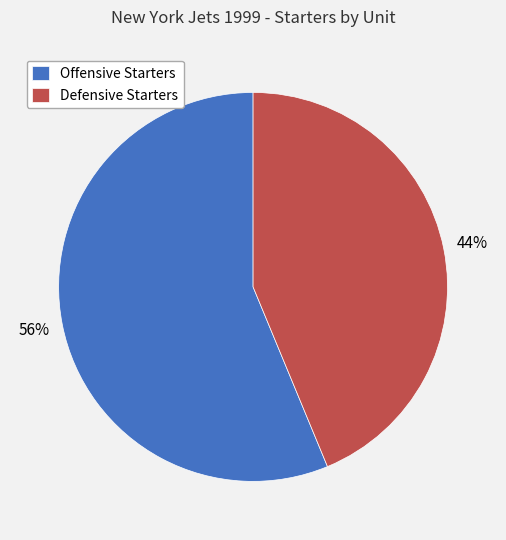

Do Offensive Starters and Defensive Starters together represent more than half of the pie?

Yes